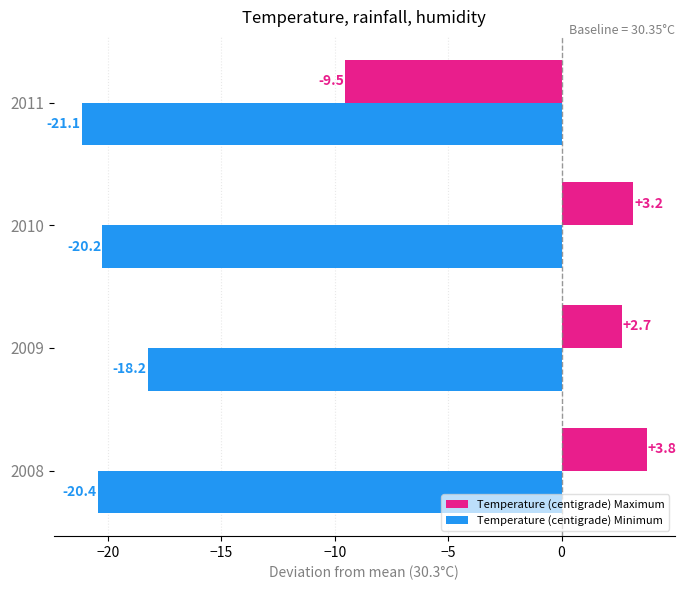

What is the minimum value for Temperature (centigrade) Maximum?

-9.5